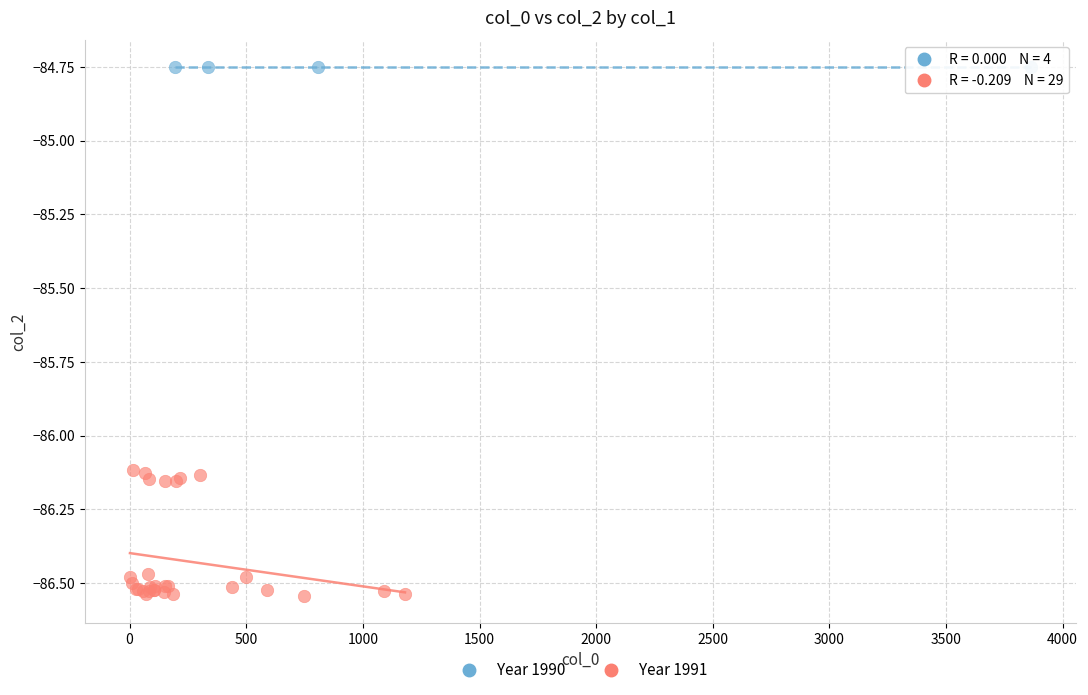

Which series reaches the maximum Y coordinate?

Year 1990